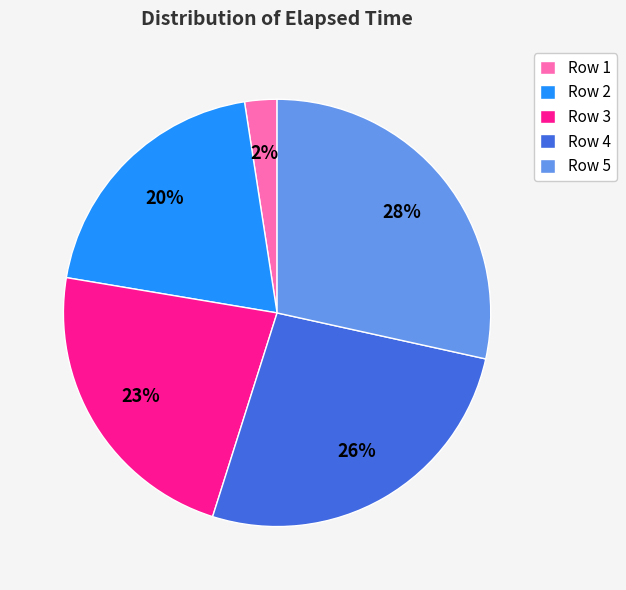

True or false: Row 4 accounts for 26% of the total.

True